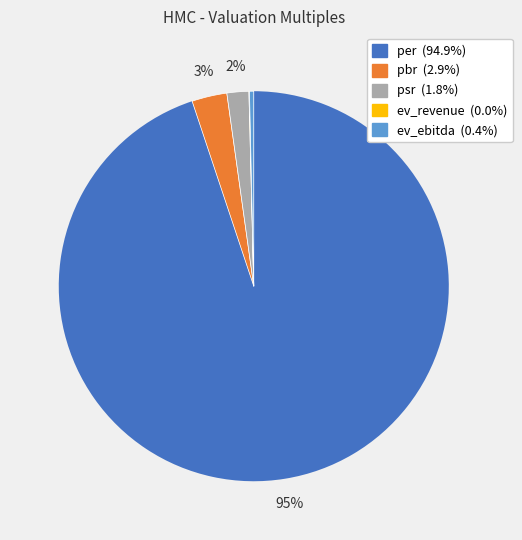

Is the sum of ev_ebitda and psr greater than half?

No